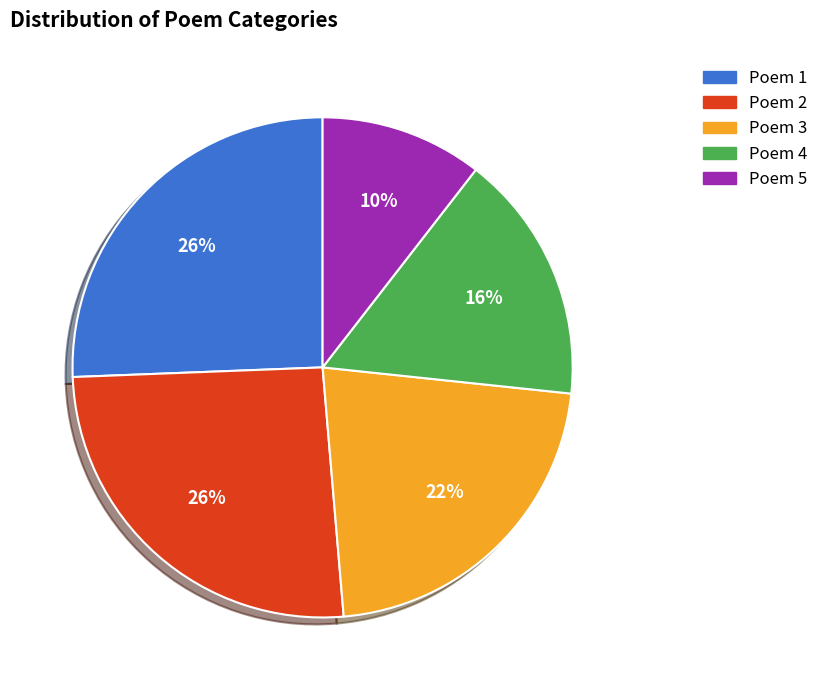

To the nearest percent, what is the average slice percentage?

20%